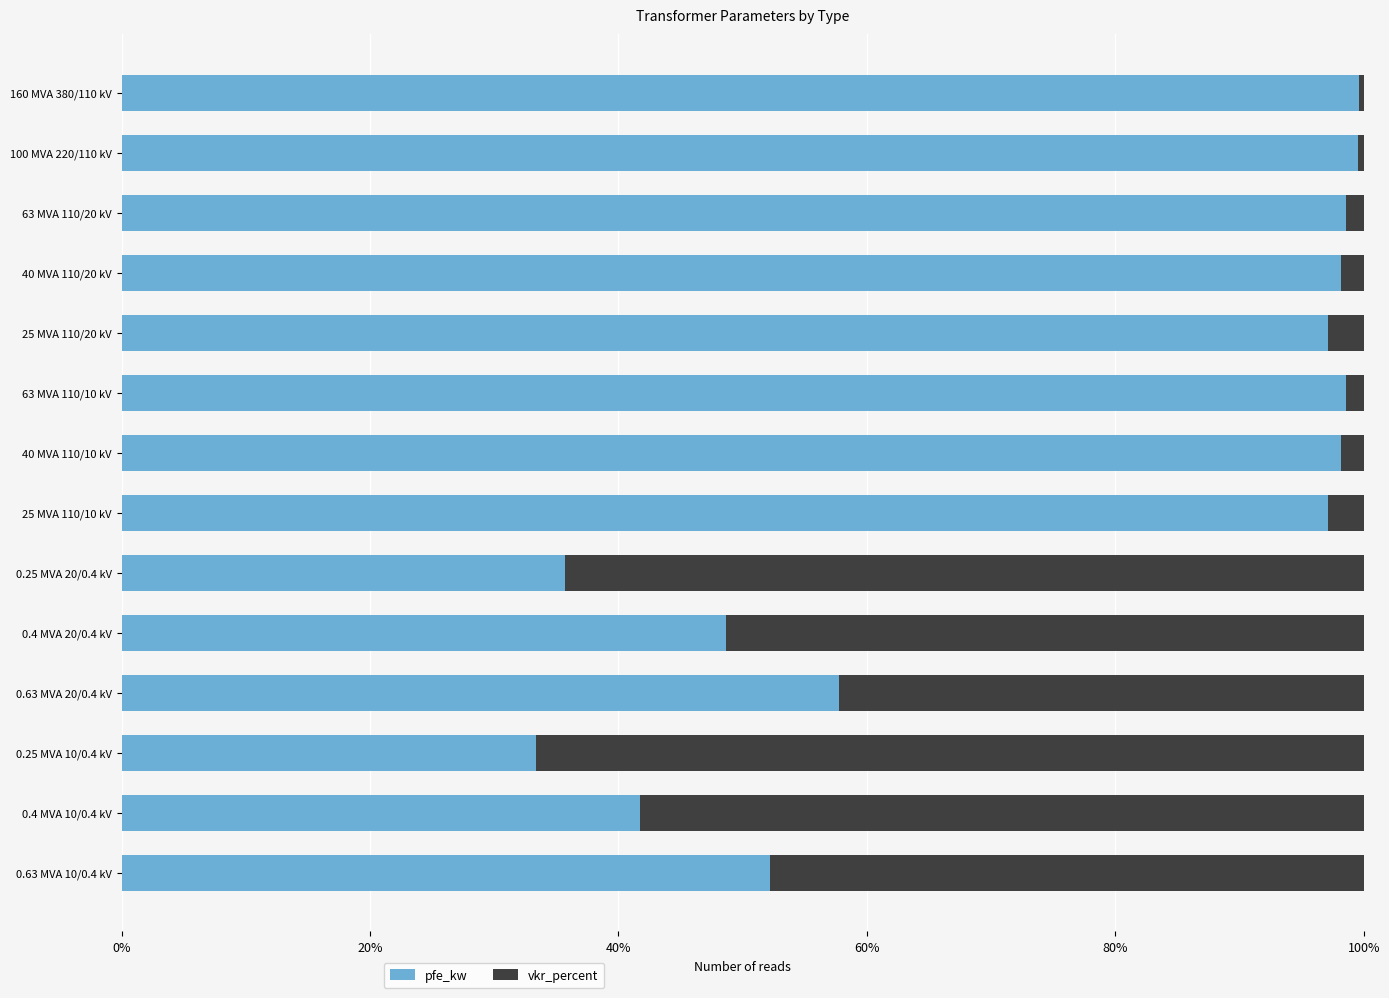

What is the difference between the maximum and minimum values in the pfe_kw series?

66.3